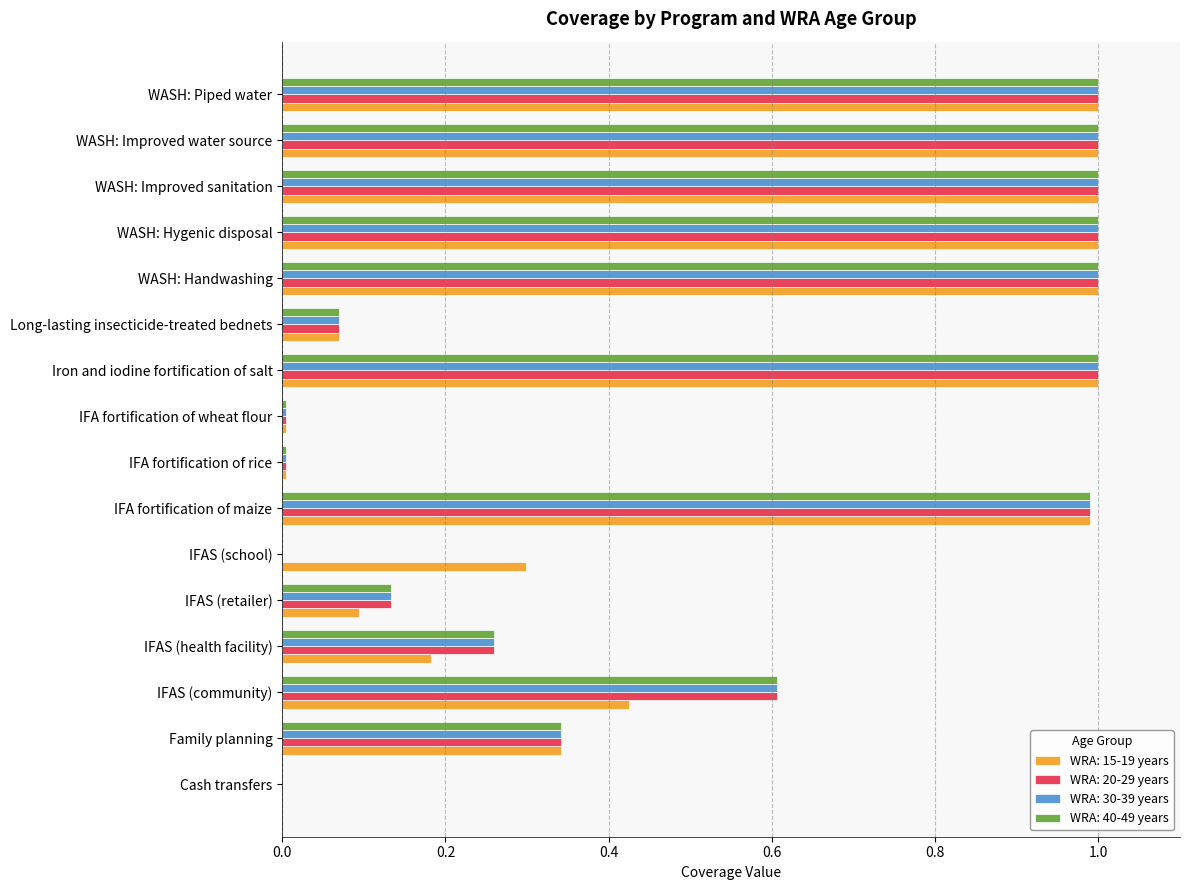

How many values in WRA: 15-19 years are above zero?

15